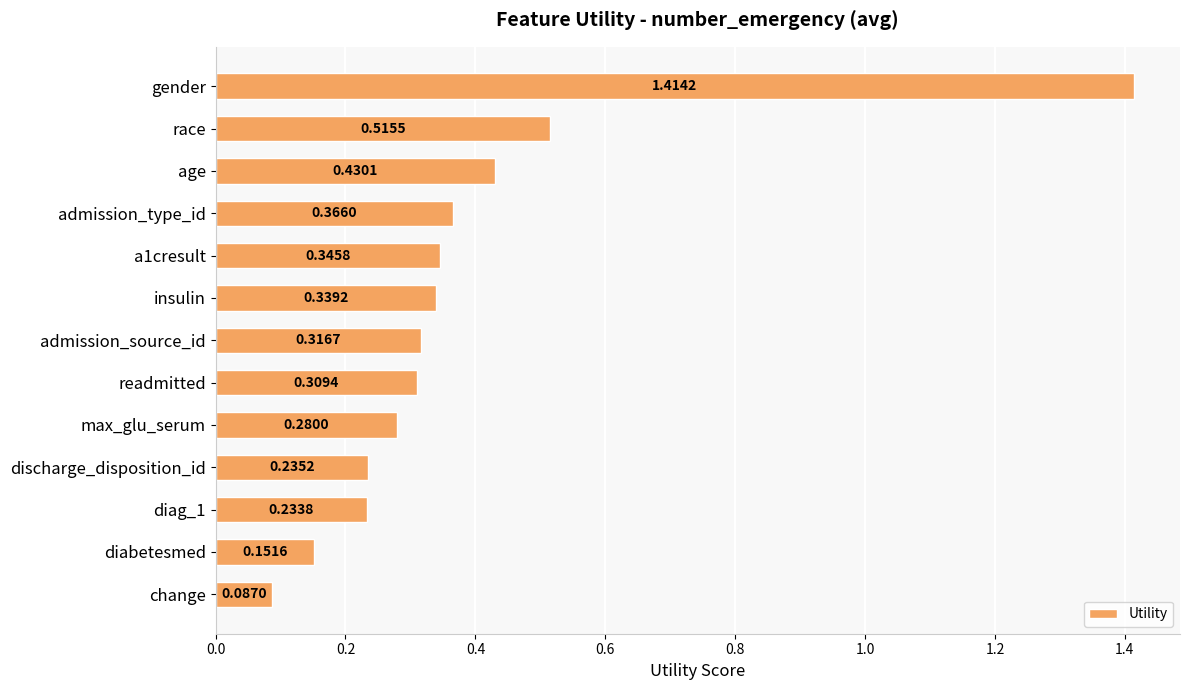

How many categories are shown in the chart?

13